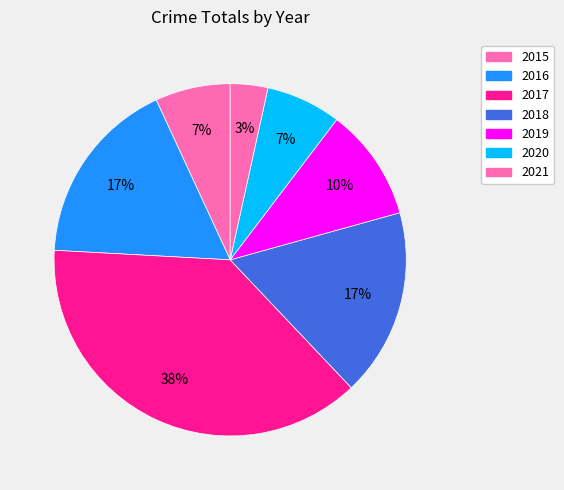

How many segments does this pie chart have?

7